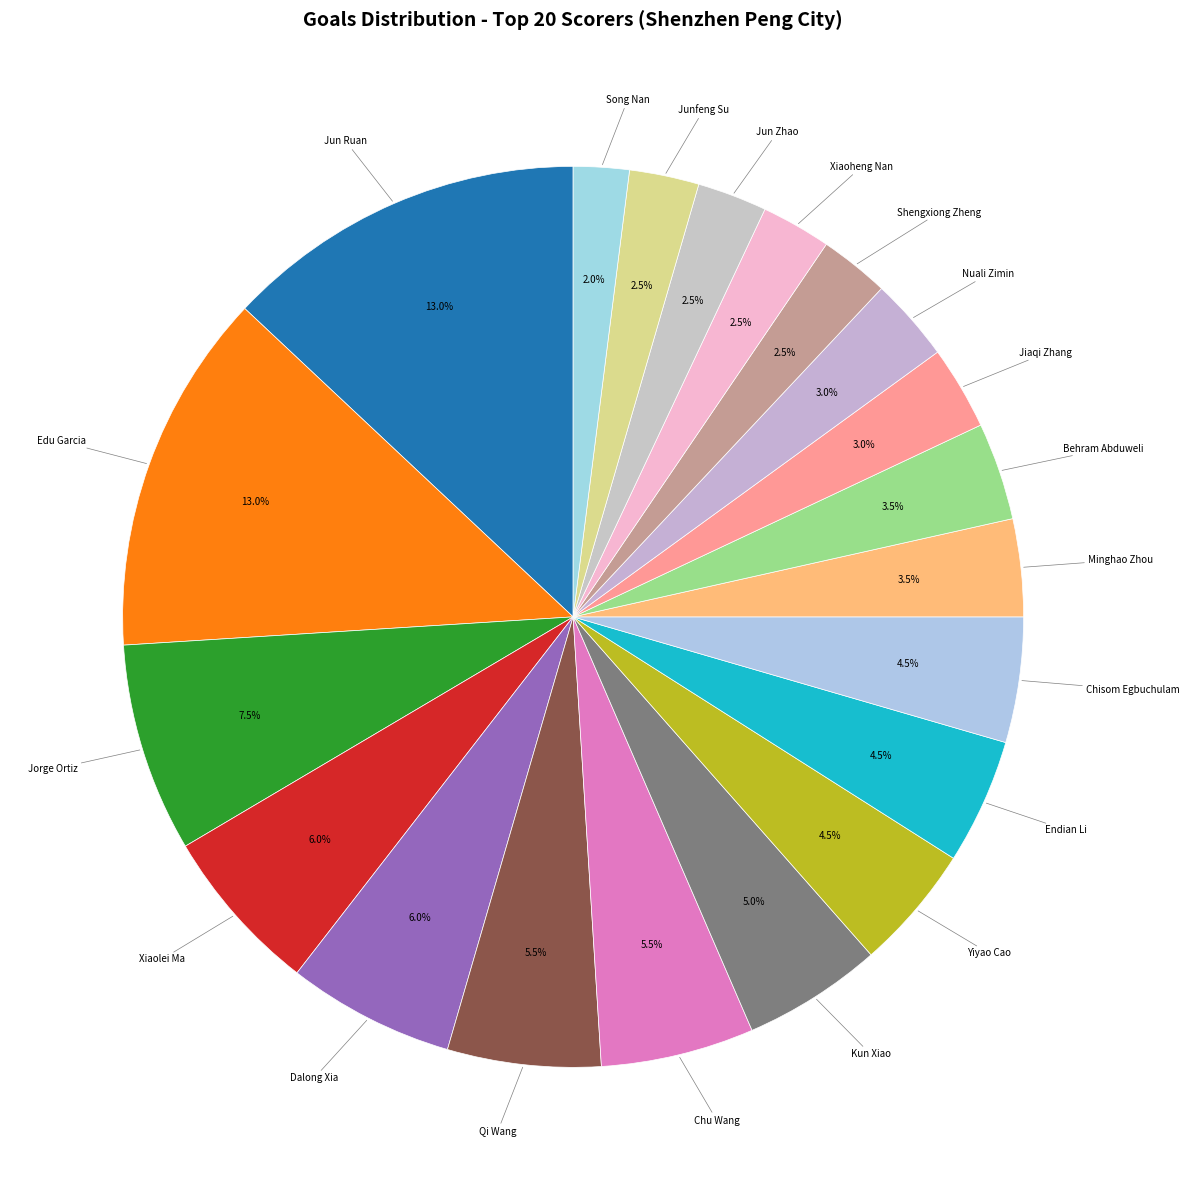

How many slices are in this pie chart?

20